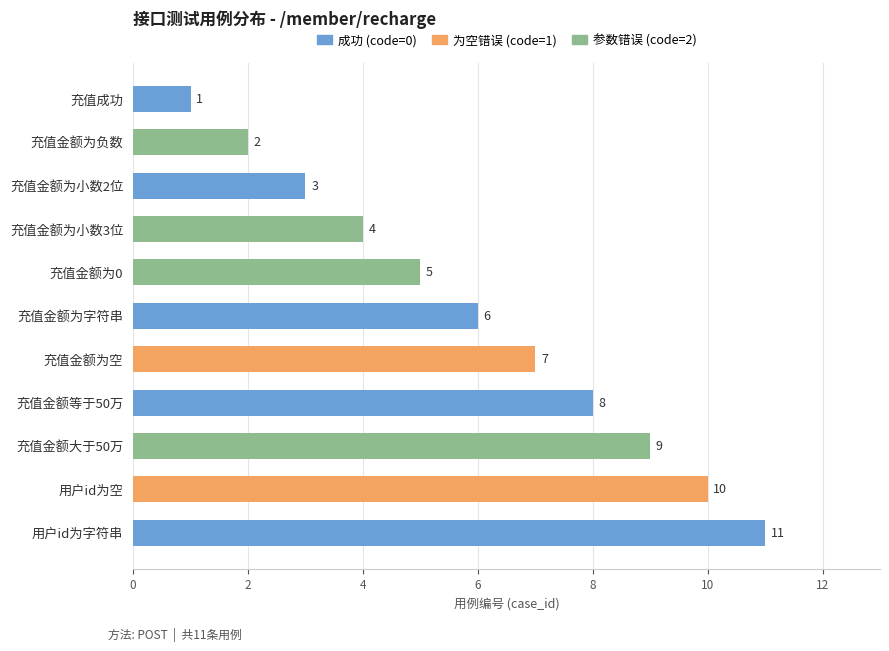

The value at 充值金额为0 is 5. True or false?

True